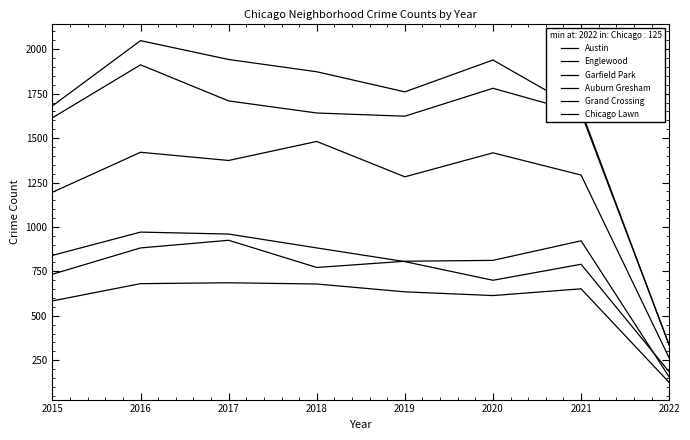

Does the chart display data point markers on the line(s)?

No